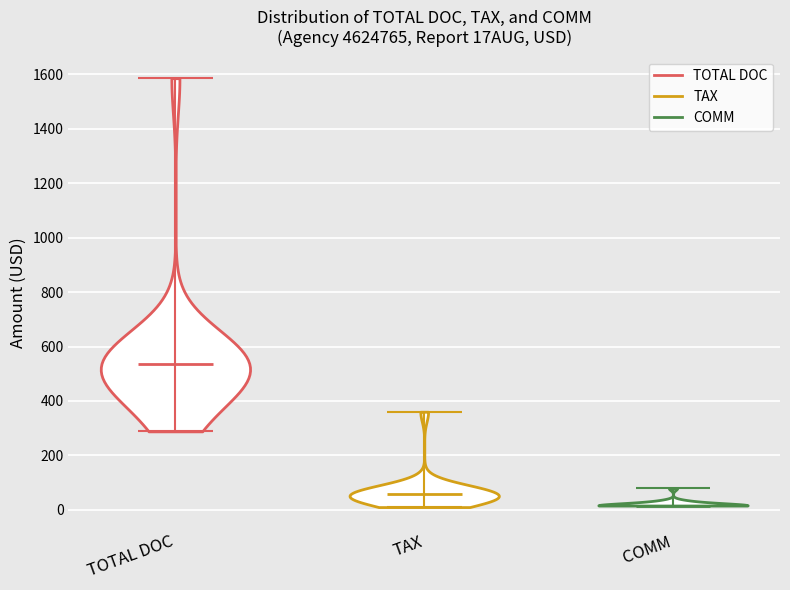

Reading left to right, read every violin against the y-axis: where its median line is, and the lowest and highest points it reaches. The values are not printed on the chart, so give them approximately, as read against the axis.

TOTAL DOC: median line 540, lowest point 280, highest point 1580
TAX: median line 60, lowest point 20, highest point 360
COMM: median line 20, lowest point 20, highest point 80